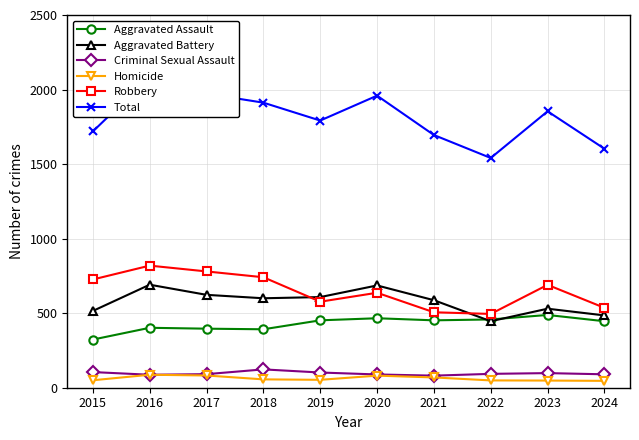

What is the difference between the Homicide values at 2018 and 2024?

10